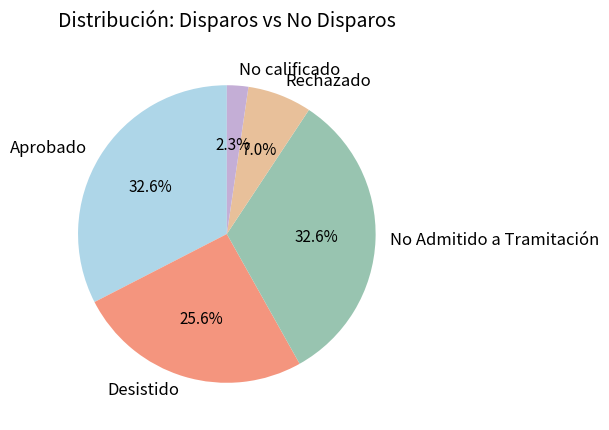

Does any single category account for the majority?

No